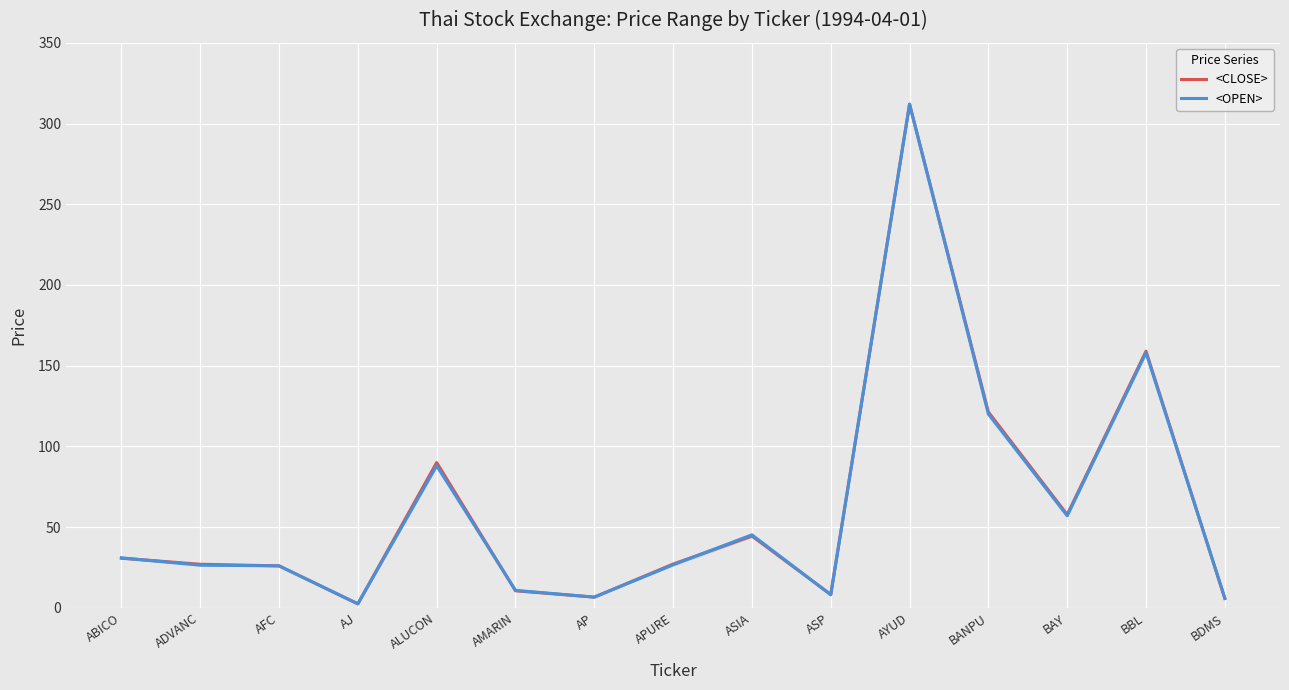

Which category has the highest value across all series?

AYUD